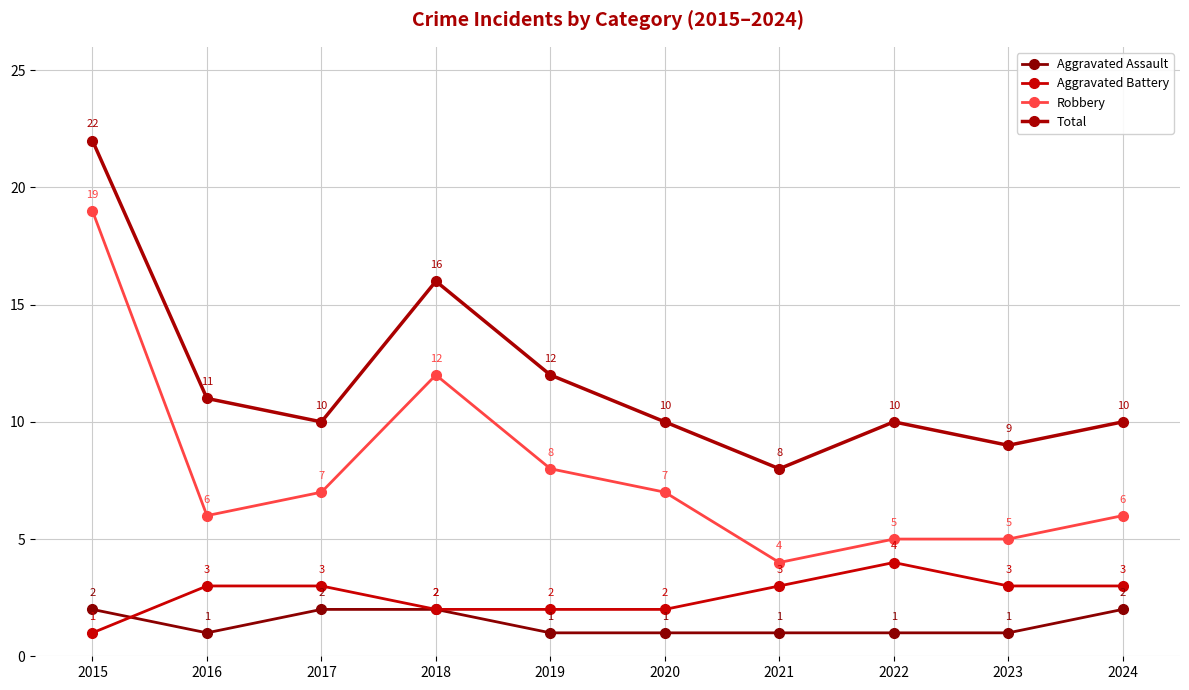

How many distinct data groups are displayed?

4